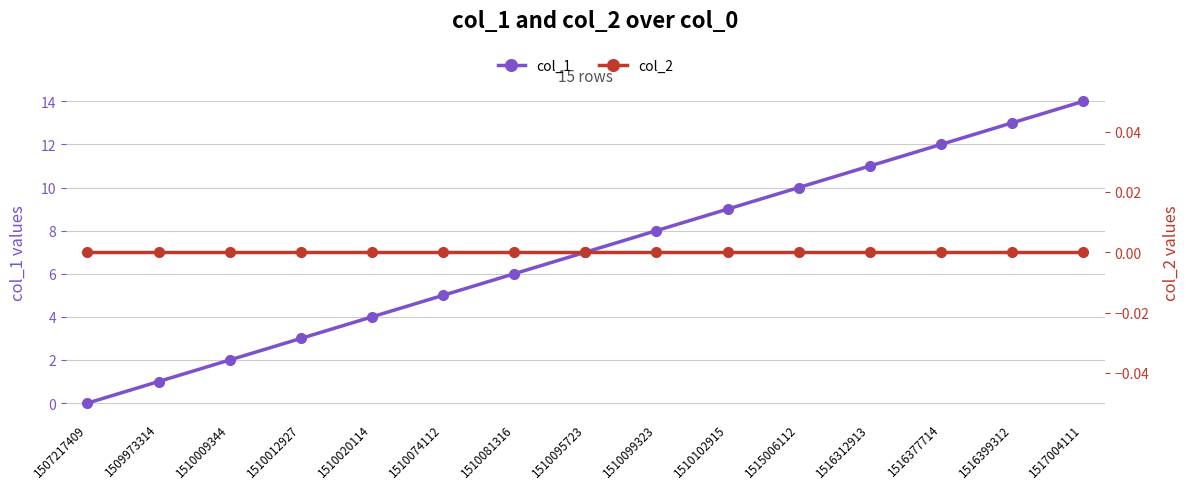

At which label does col_2 reach its peak?

1507217409